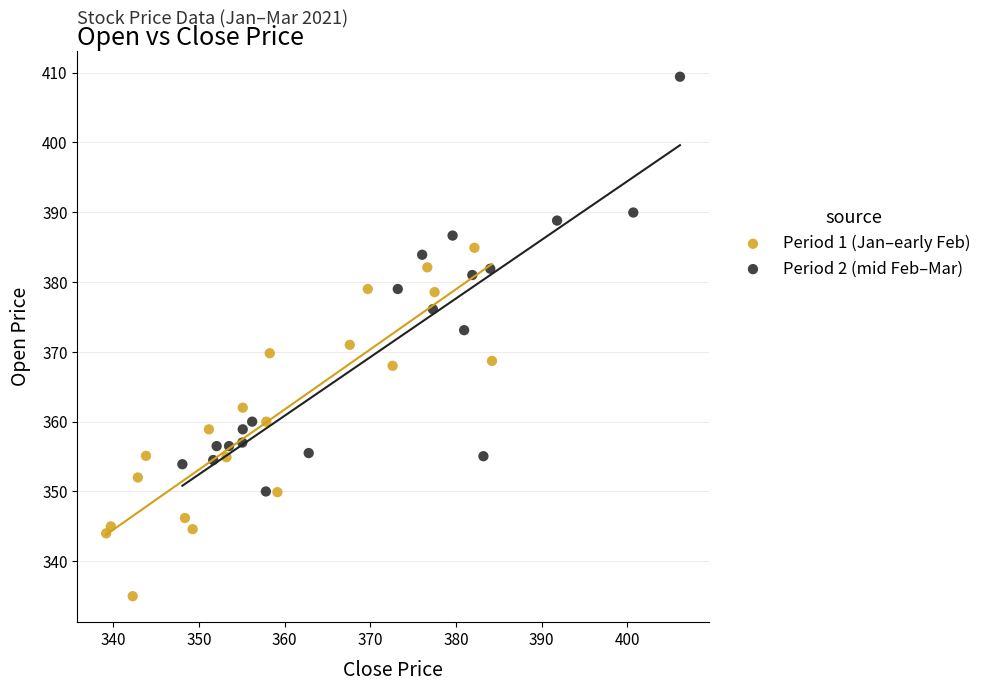

Which series has the widest spread of Y values?

Period 2 (mid Feb–Mar)